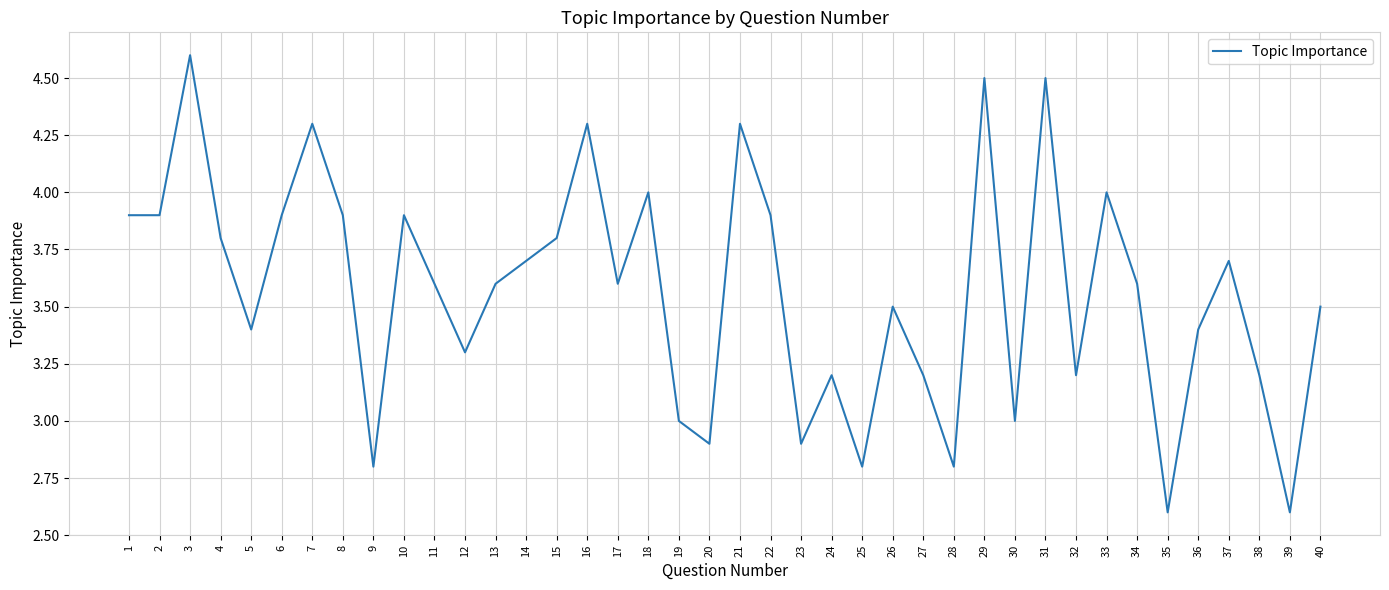

At which category does the chart reach its peak across all series?

3